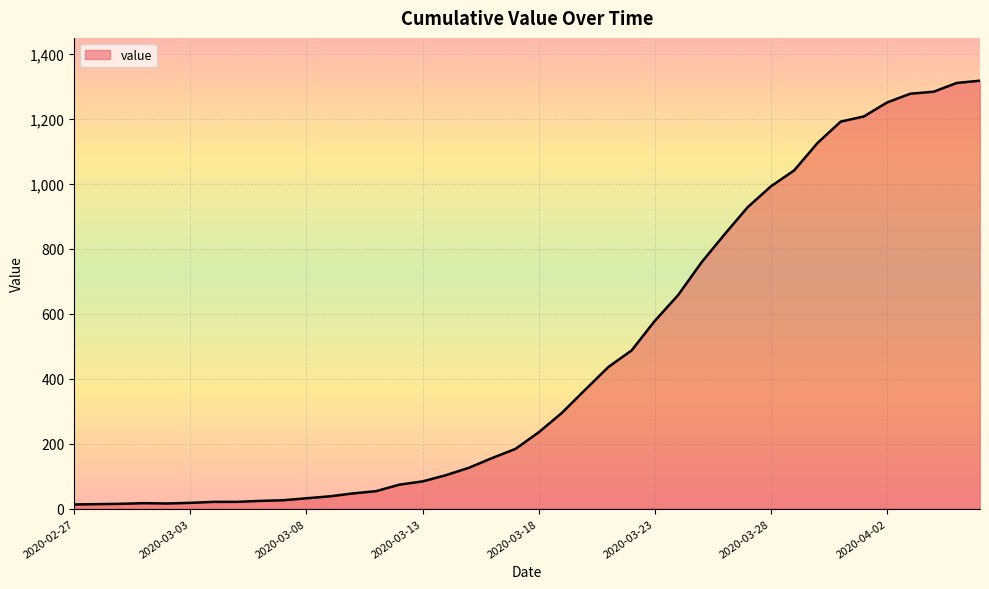

What is the maximum value shown in the chart?

1317